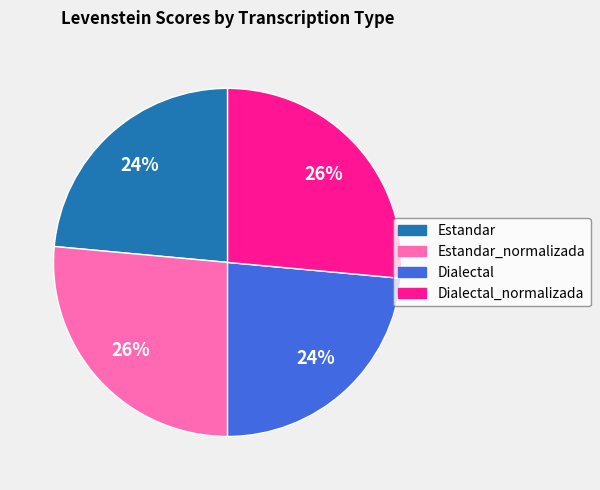

To the nearest percent, what is the average slice percentage?

25%